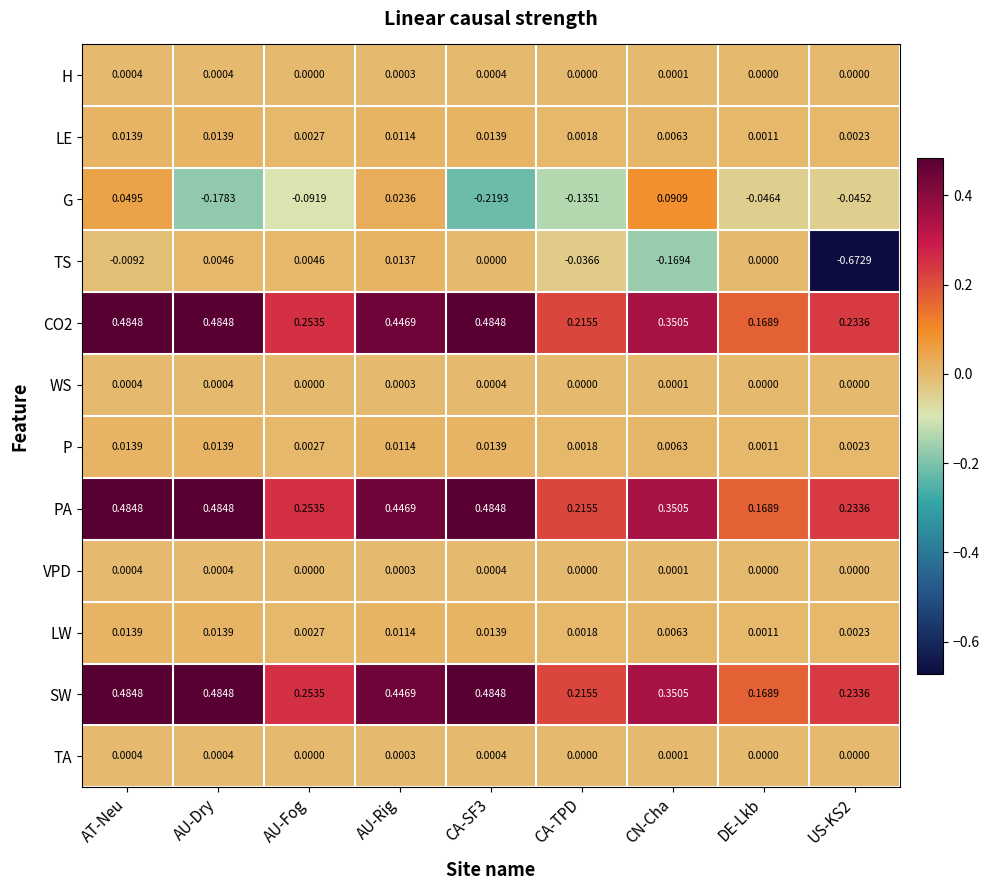

Where is PA nearest to the value 0?

DE-Lkb